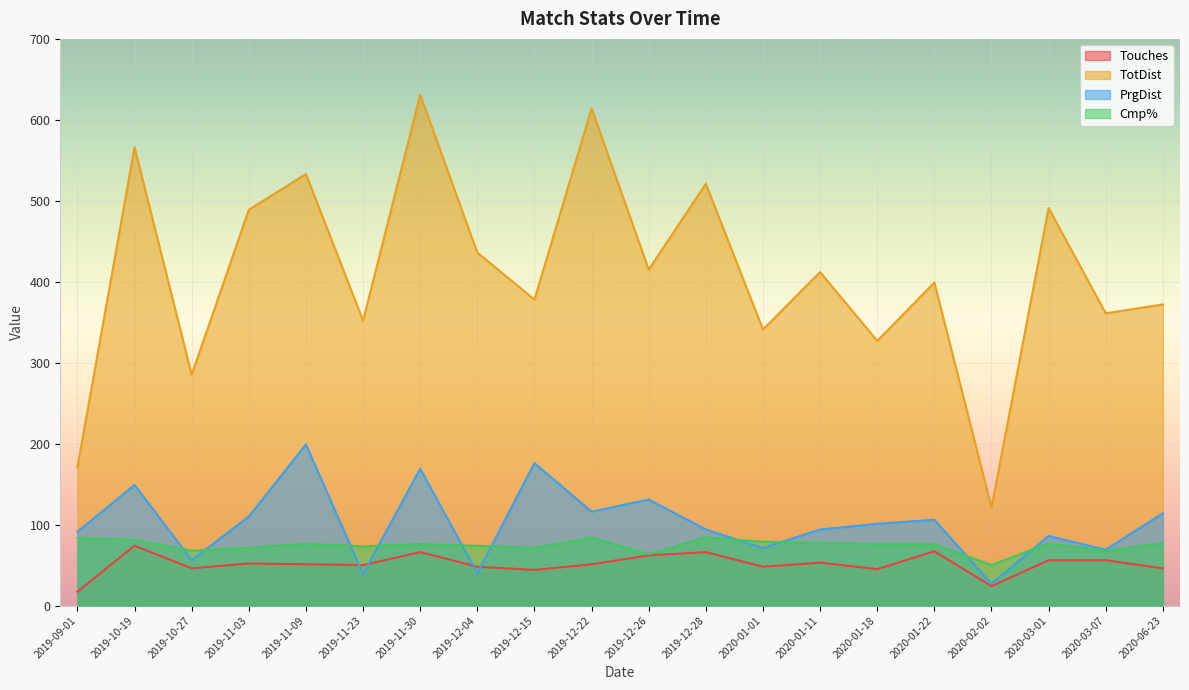

At which label does Cmp% first exceed 76?

2019-09-01